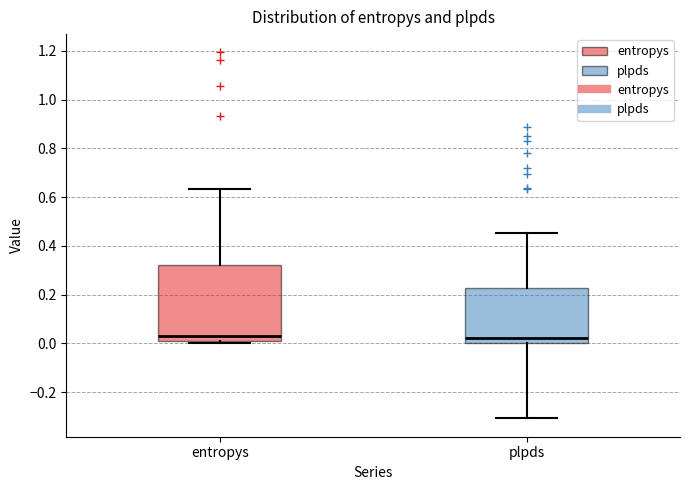

Where does the median line of the box for plpds sit on the y-axis? The values are not printed on the chart, so give them approximately, as read against the axis.

0.02